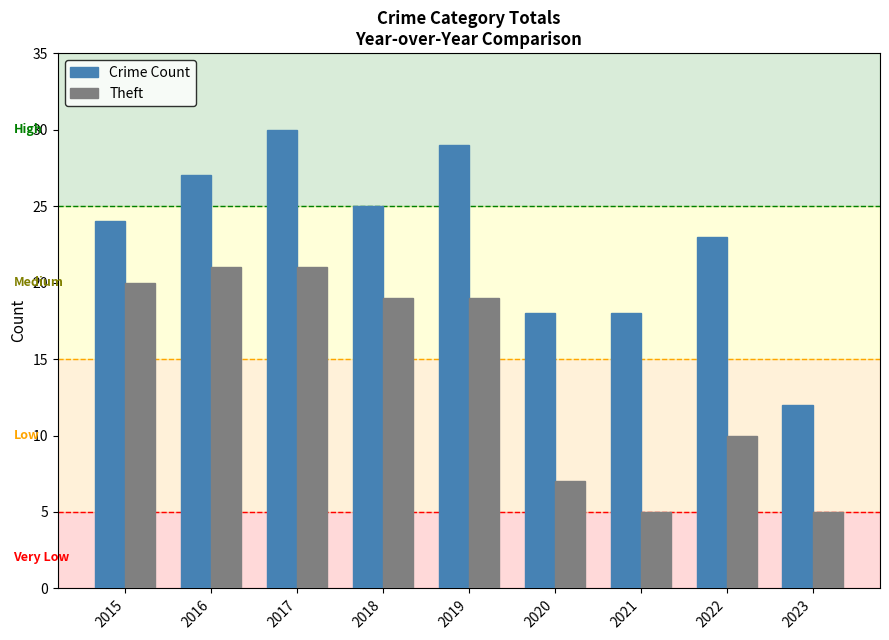

What are all the series names shown in the legend?

Crime Count, Theft